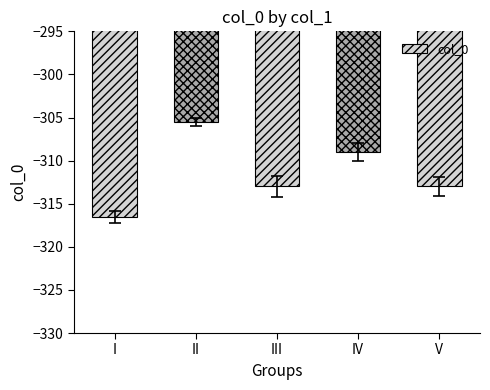

What is the maximum value shown in the chart?

-305.5